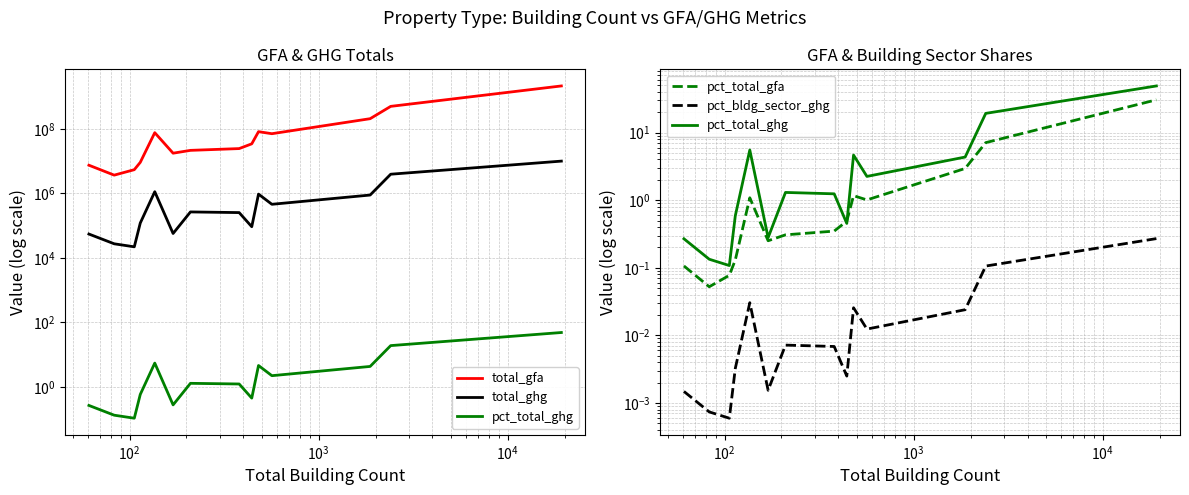

True or false: pct_total_ghg and total_gfa cross at least once.

False